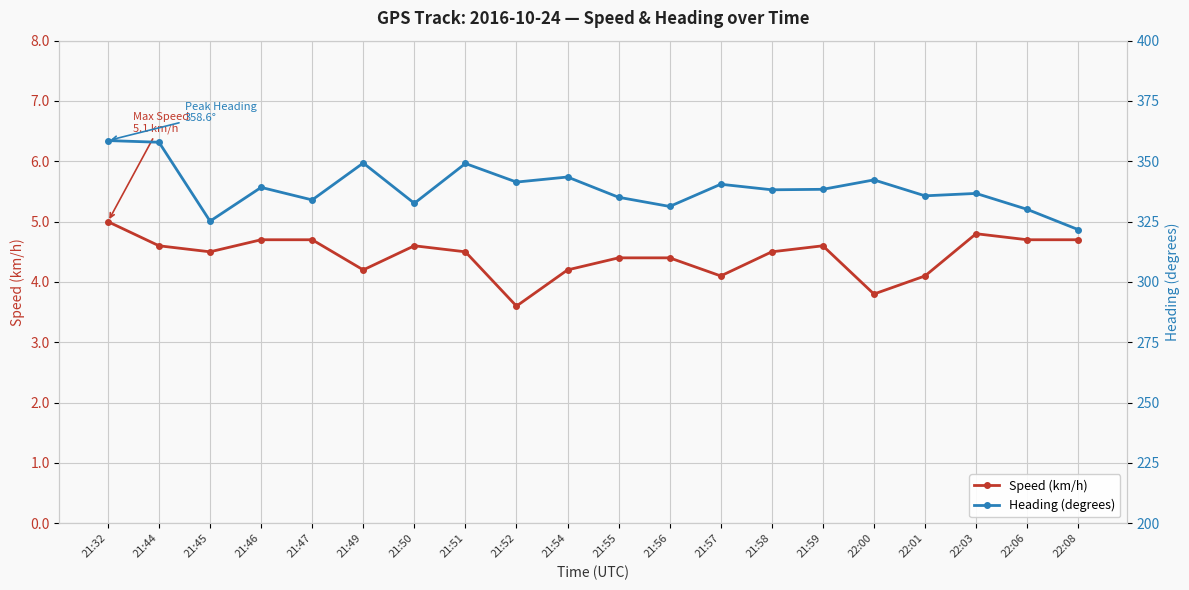

What are all the series names shown in the legend?

Speed (km/h), Heading (degrees)